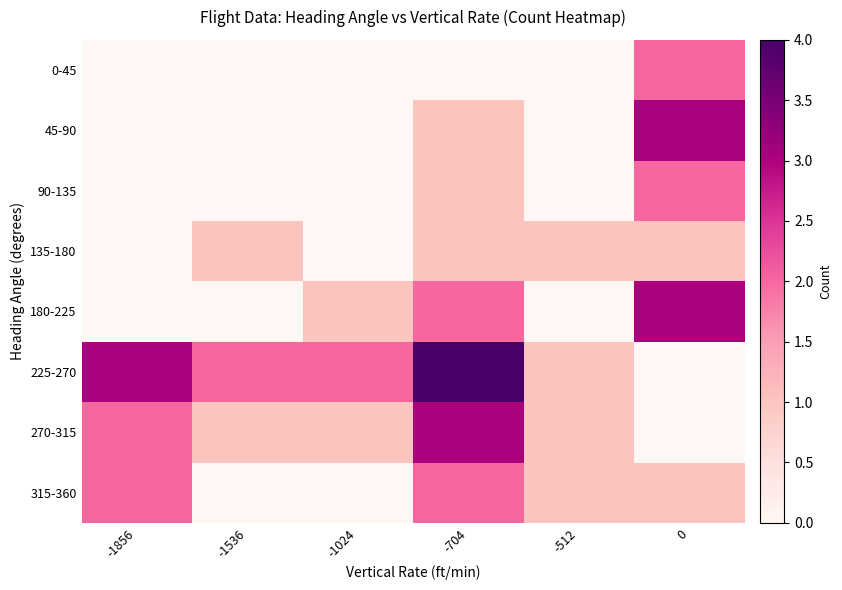

What is the total value across all series at -512?

4